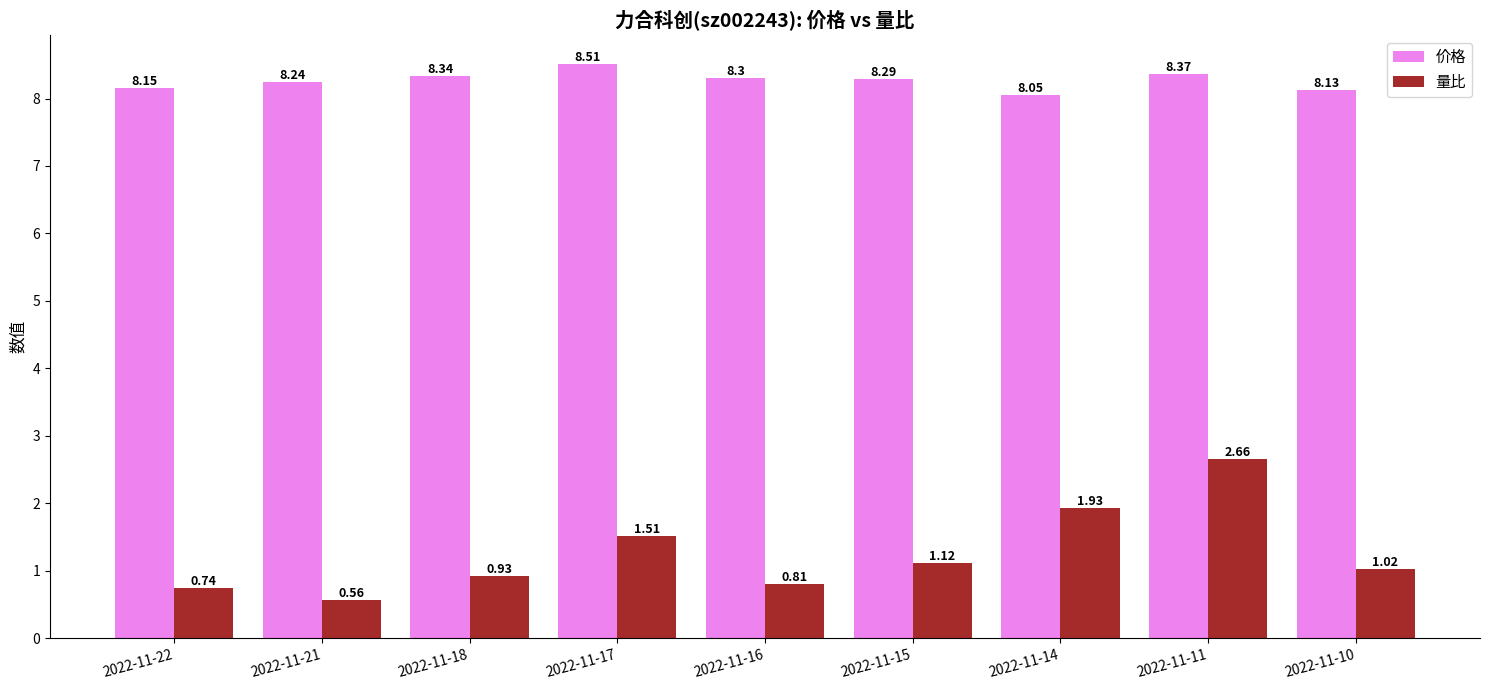

What is the sum of all 量比 values?

11.3